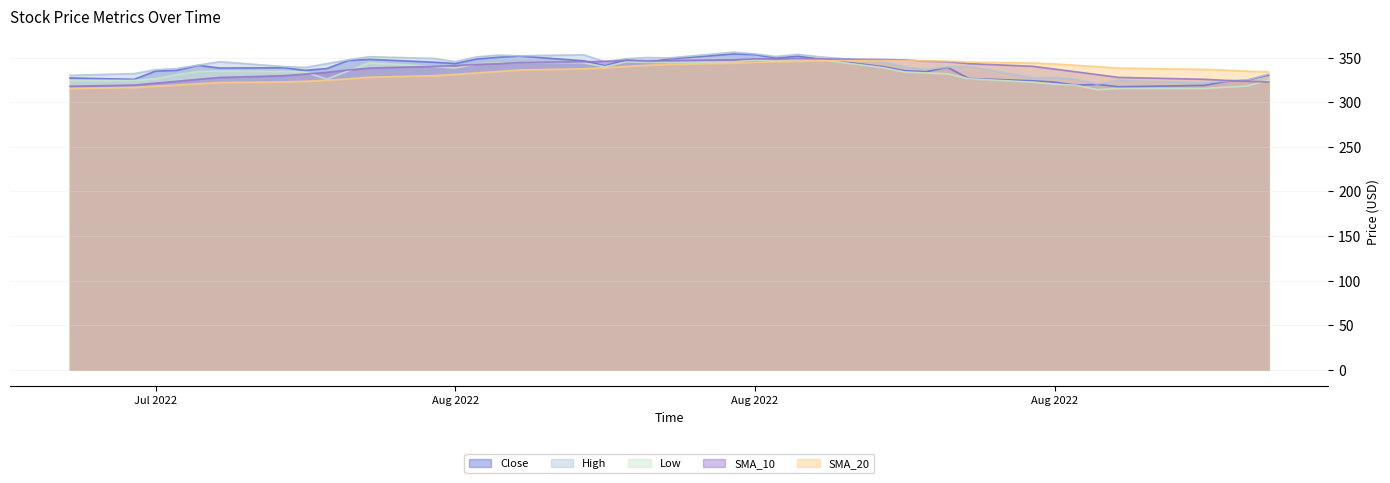

How many values in the SMA_10 series exceed 340?

21